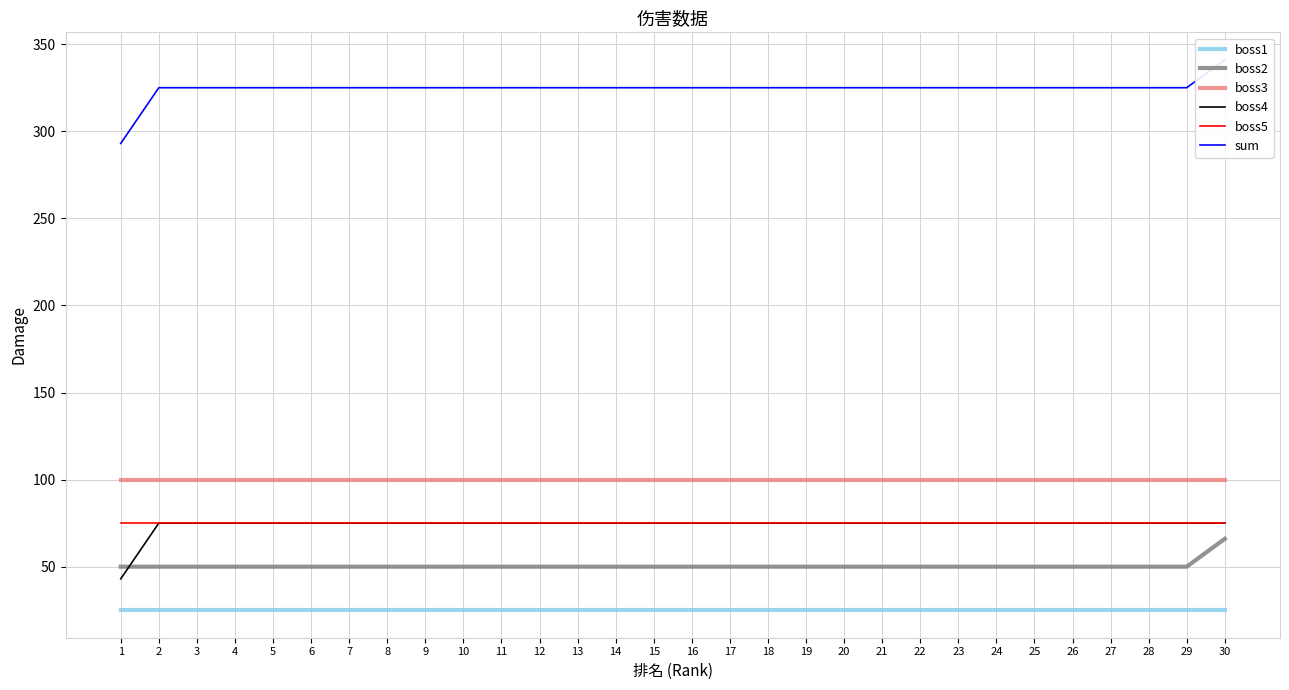

At which label does boss2 reach its peak?

30